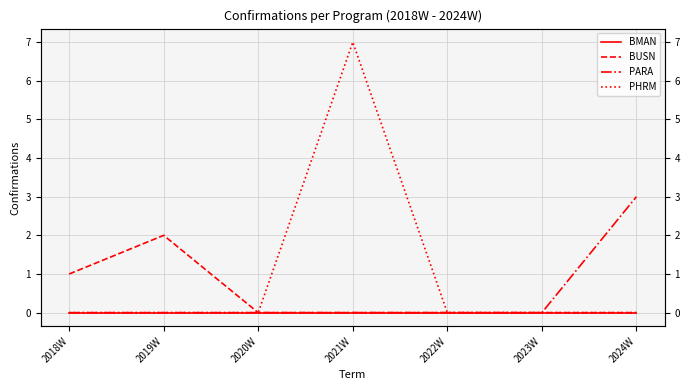

True or false: BUSN has a value of 1 at 2019W.

False